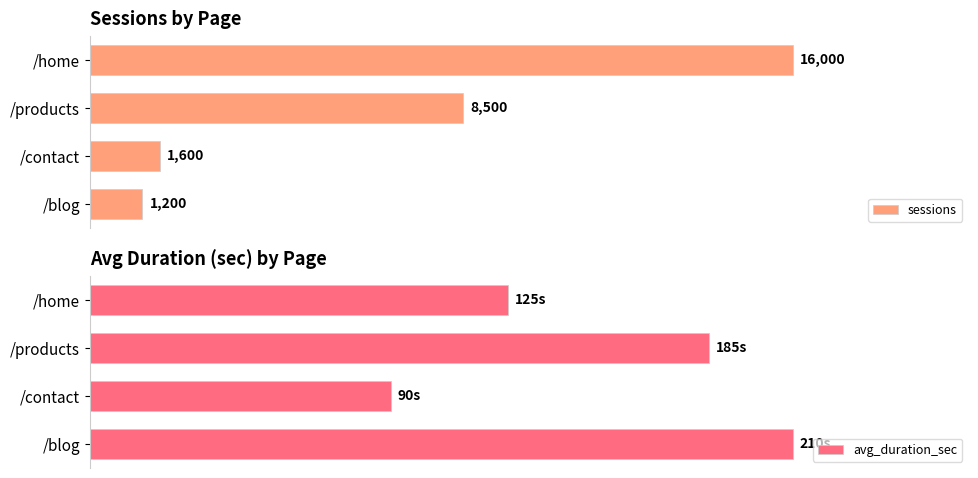

How many data points in sessions are less than 8500?

2